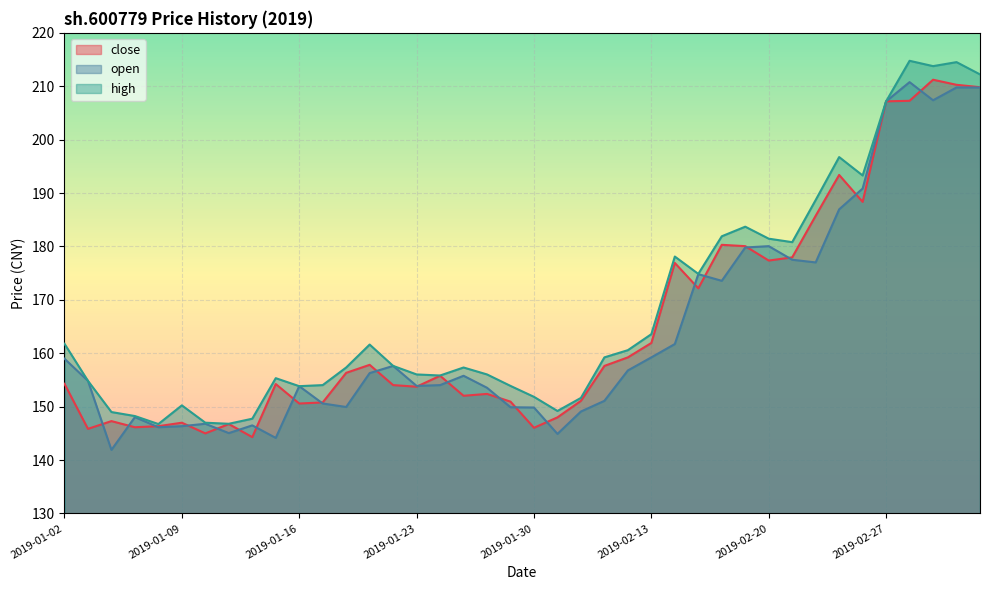

True or false: high and close cross at least once.

False